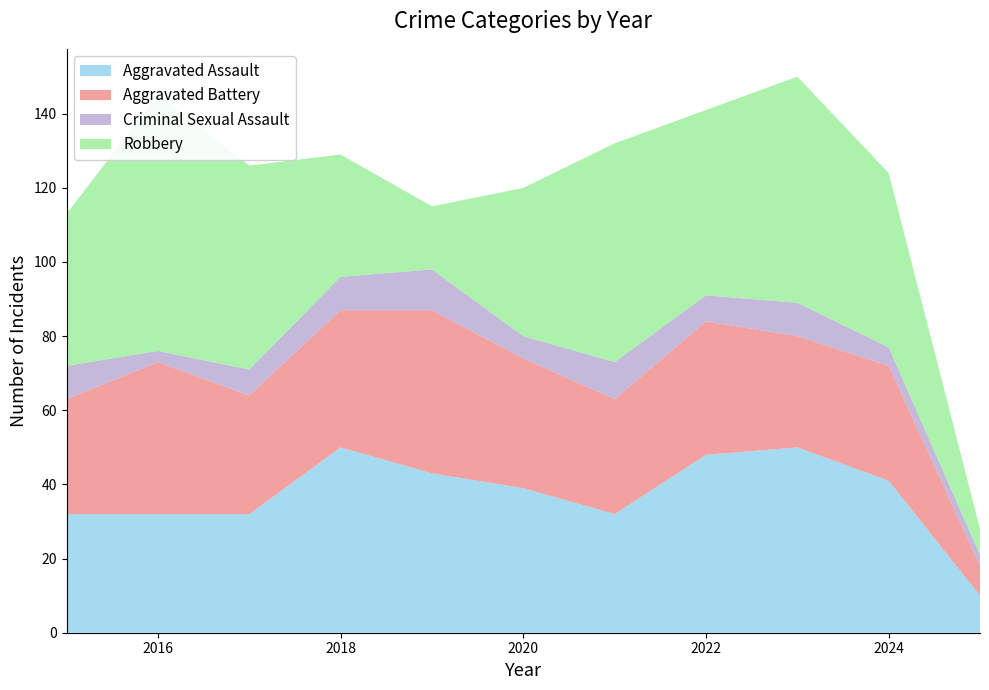

Reading left to right, list all the values displayed in this chart.

Aggravated Assault: 32	32	32	50	43	39	32	48	50	41	10
Aggravated Battery: 31	41	32	37	44	35	31	36	30	31	8
Criminal Sexual Assault: 9	3	7	9	11	6	10	7	9	5	3
Robbery: 41	69	55	33	17	40	59	50	61	47	7